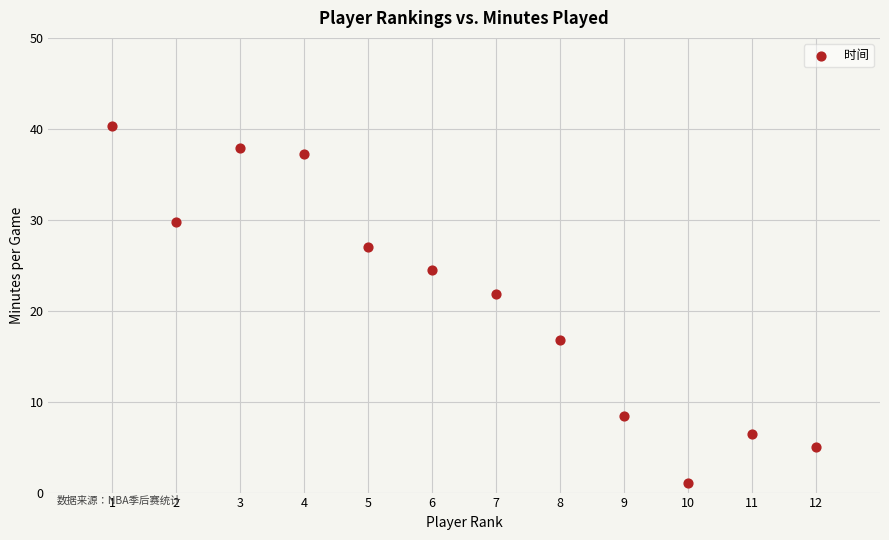

What is the average Y value?

21.3